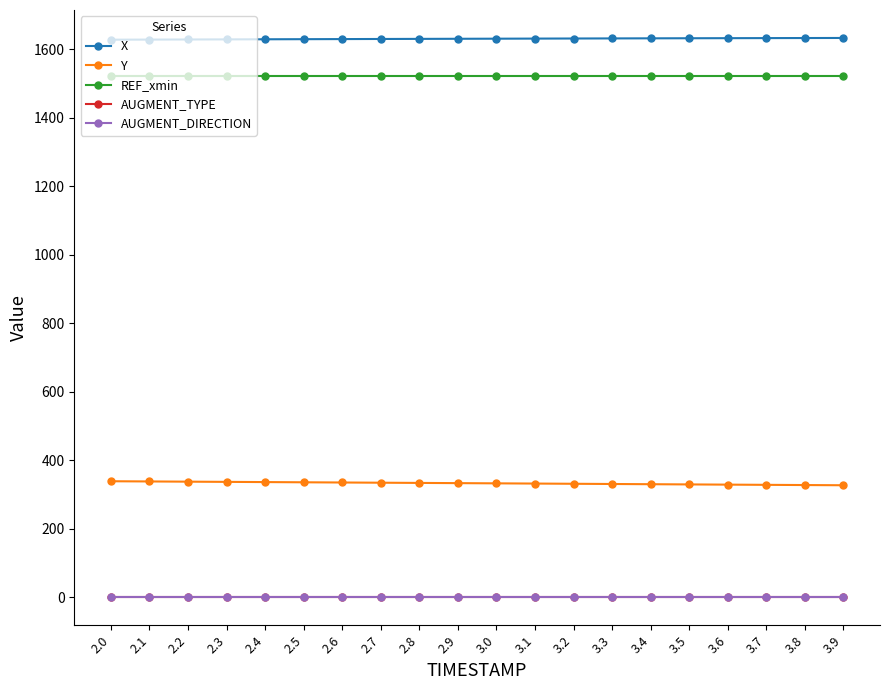

Does the chart have visible grid lines?

No